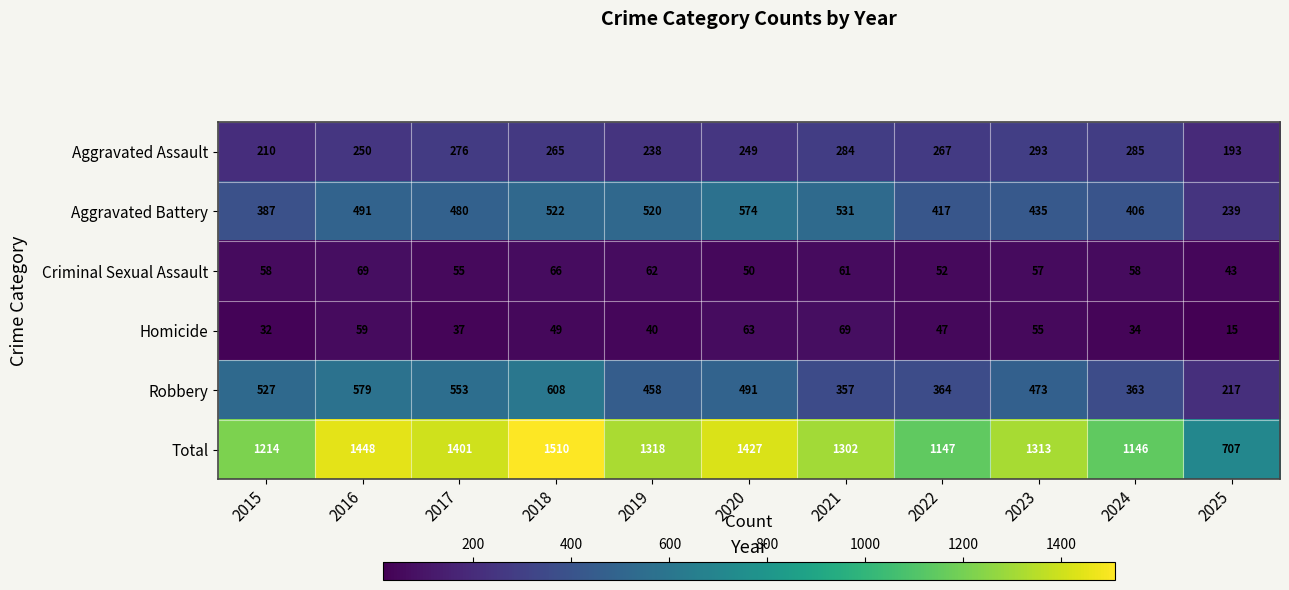

Where does the Total series first go above 1313?

2016